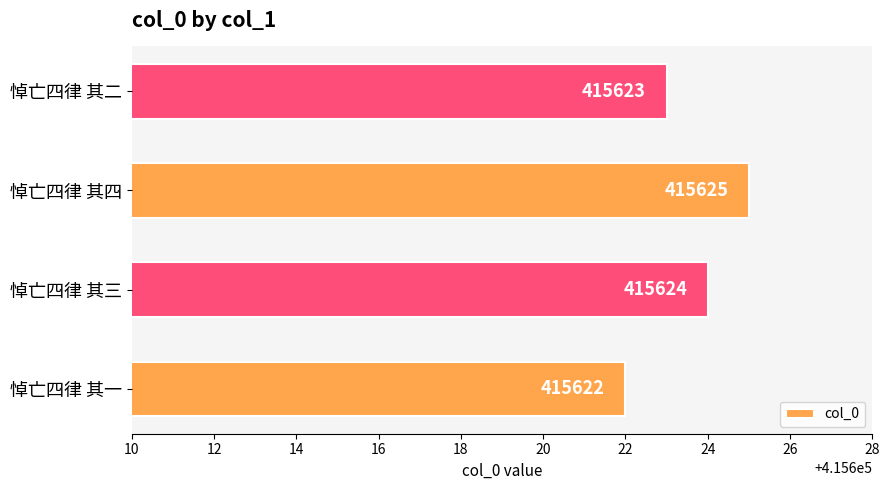

List the labels in order of value, smallest first.

悼亡四律 其一, 悼亡四律 其二, 悼亡四律 其三, 悼亡四律 其四